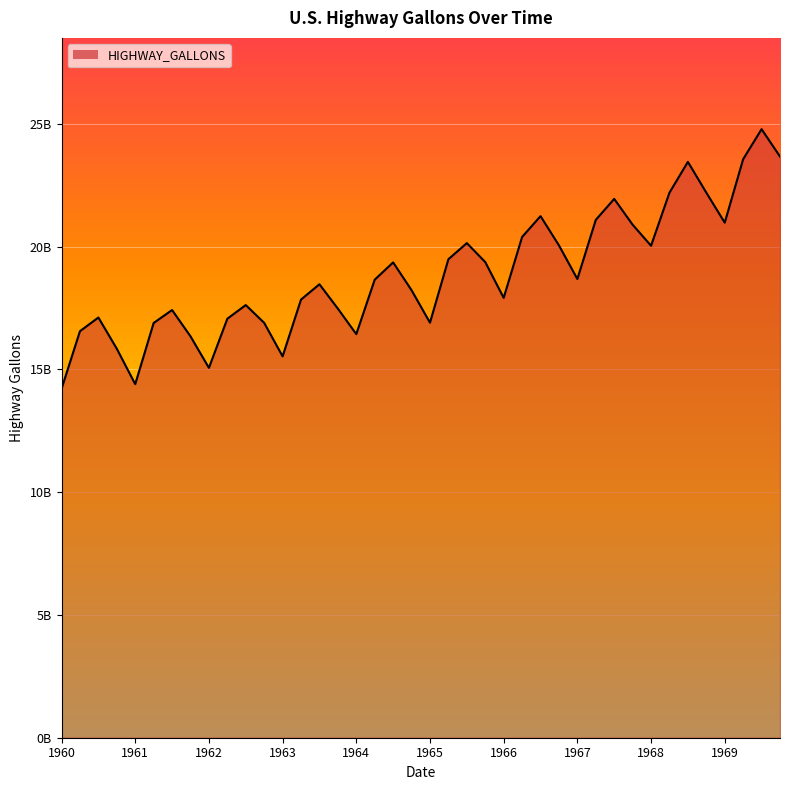

Reading right to left, list all the values displayed in this chart.

23666782000	24781040000	23559399000	20974696000	22196579000	23449841000	22196003000	20034191000	20891487000	21942081000	21087030000	18679744000	20049690000	21240321000	20390428000	17912881000	19369651000	20140910000	19485188000	16901234000	18223106000	19355548000	18652148000	16435061000	17473082000	18465387000	17842390000	15530355000	16893961000	17618758000	17062802000	15061351000	16344841000	17416362000	16888711000	14397699000	15840306000	17111073000	16555228000	14207584000